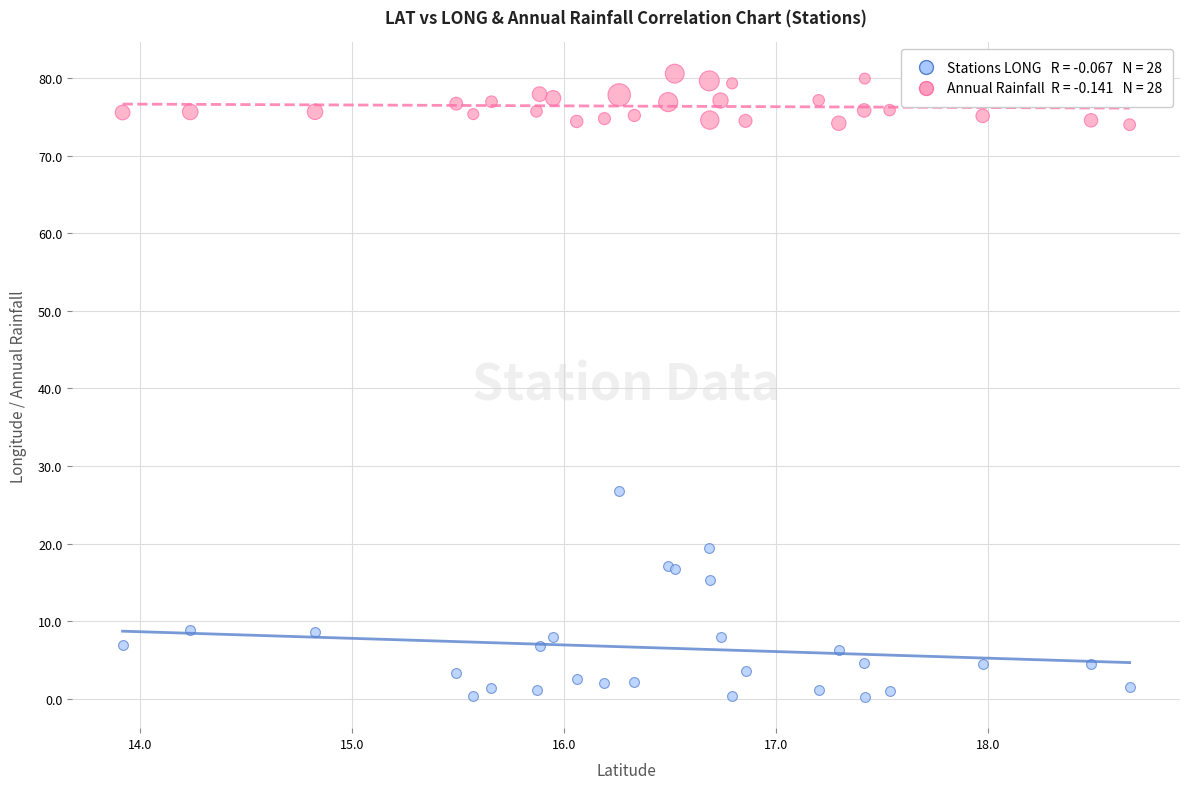

Across all series, what Y value is closest to 40?

26.7